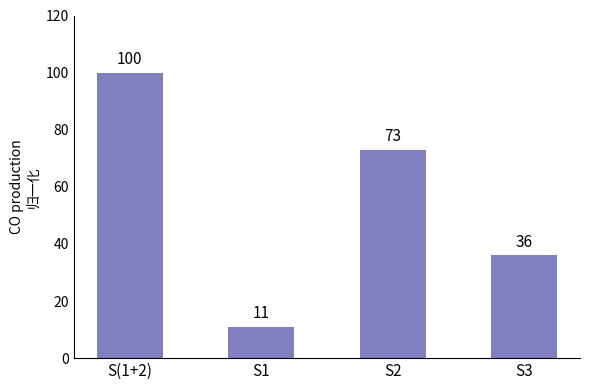

True or false: the data shows 6 at S1.

False